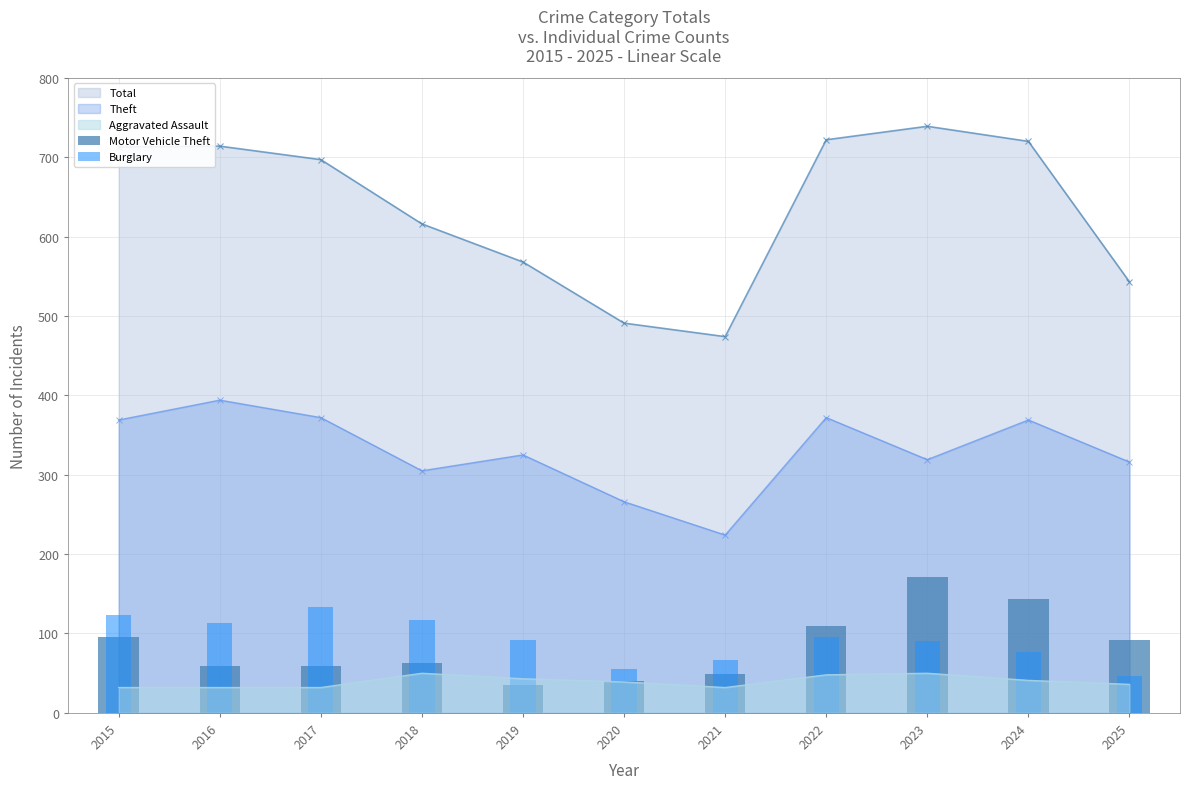

How many values in the Motor Vehicle Theft series are below 63?

5